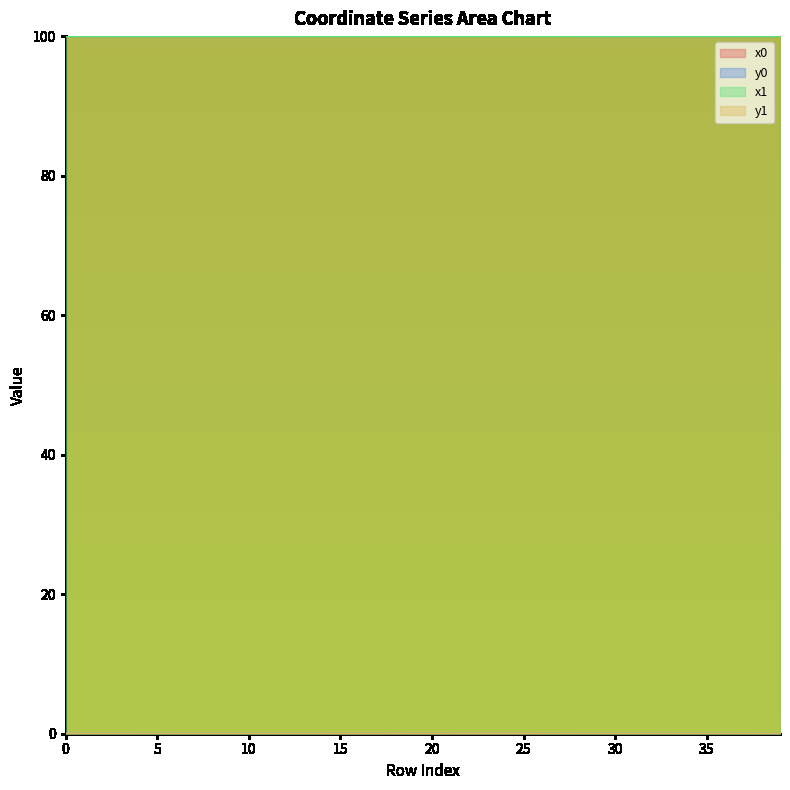

How many categories are shown in the chart?

40